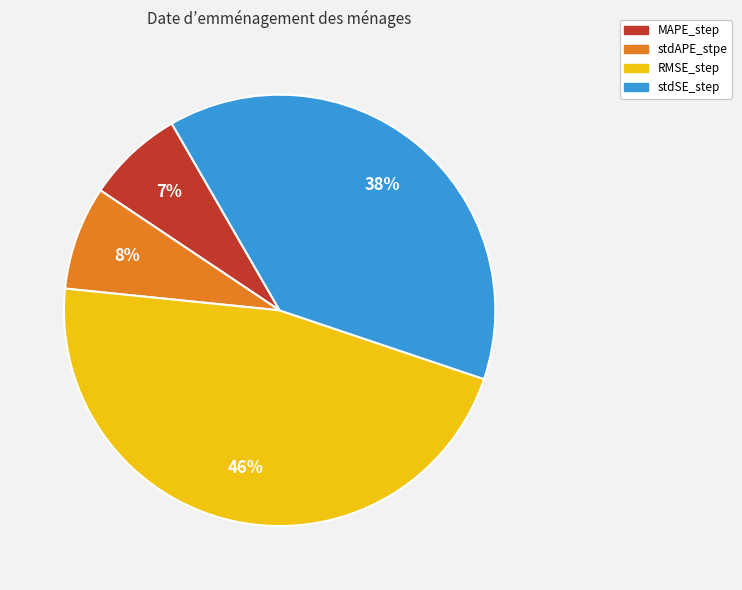

Does stdSE_step represent more than half of the total?

No